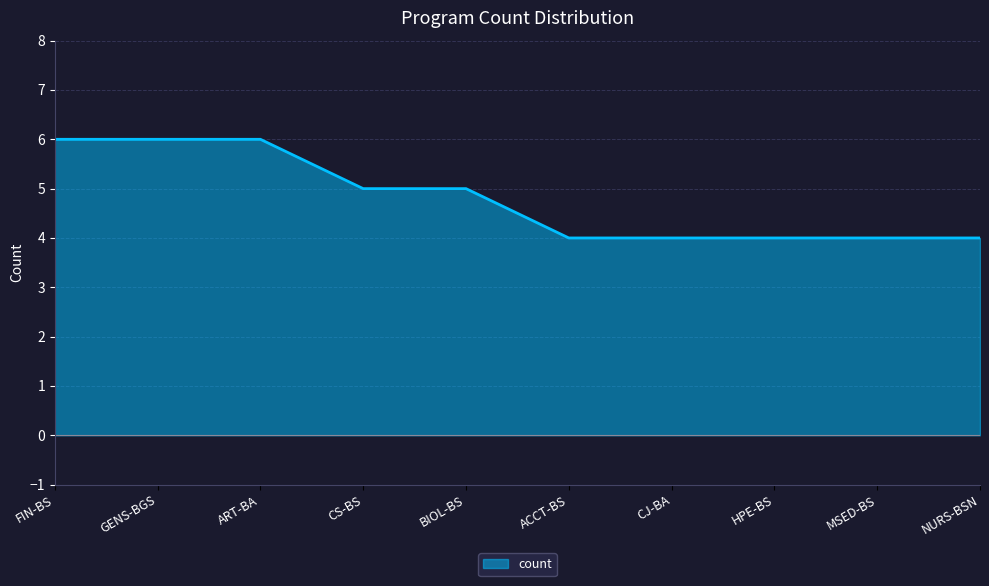

What is the difference between the maximum and minimum values?

2